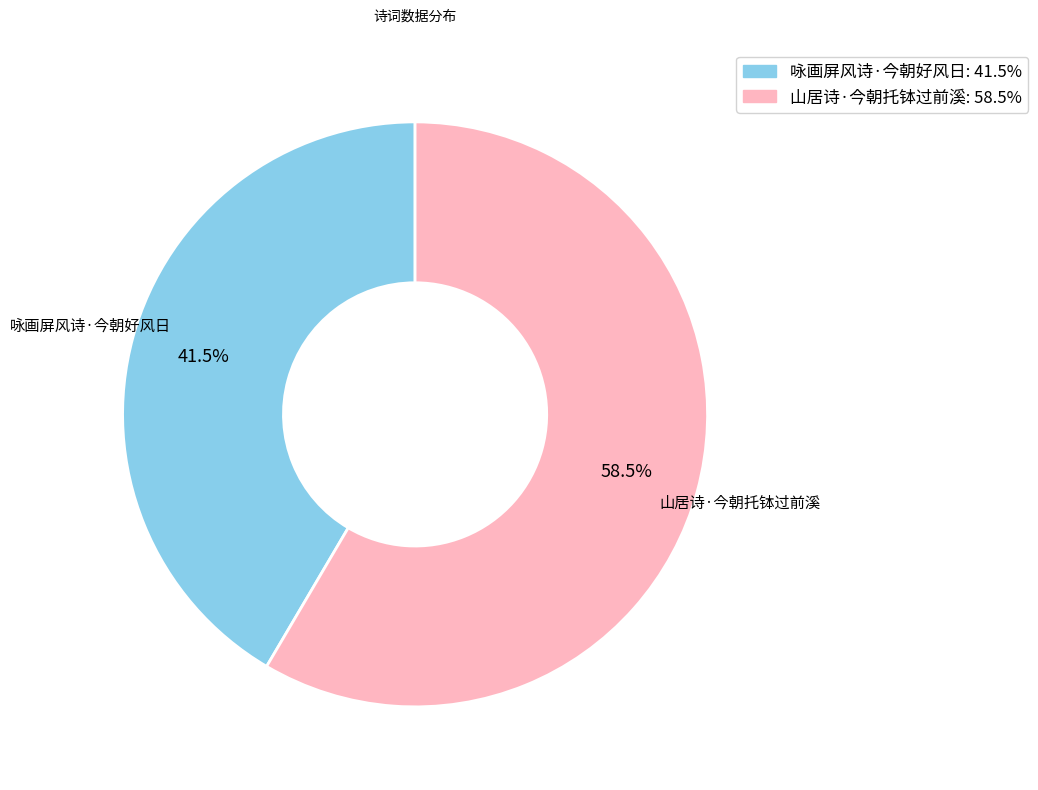

Is 山居诗·今朝托钵过前溪 the majority of the pie?

Yes